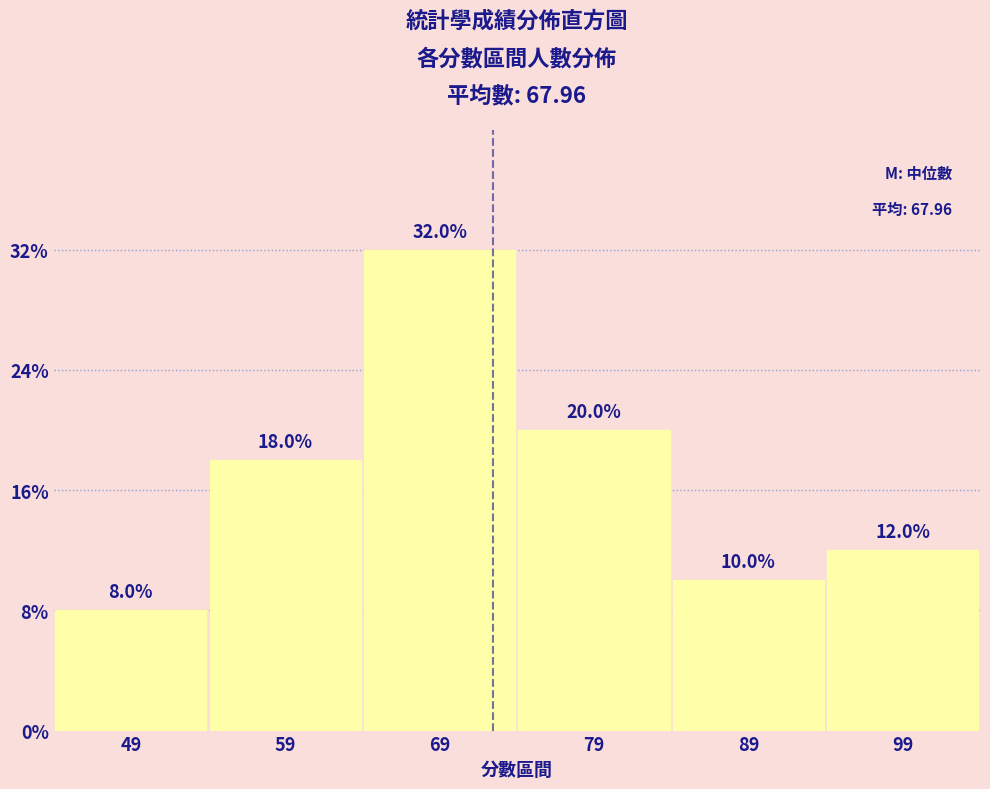

Are the bars horizontal?

No